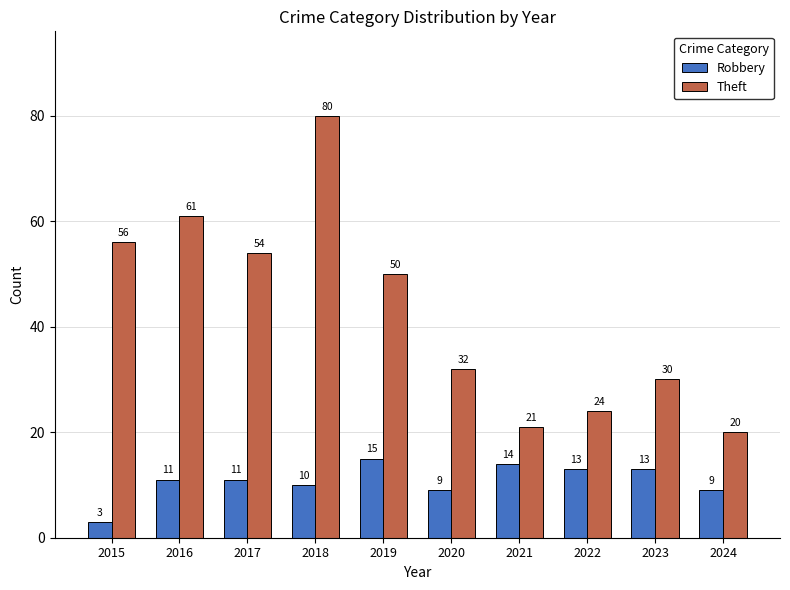

At how many categories does at least one series exceed 9?

10